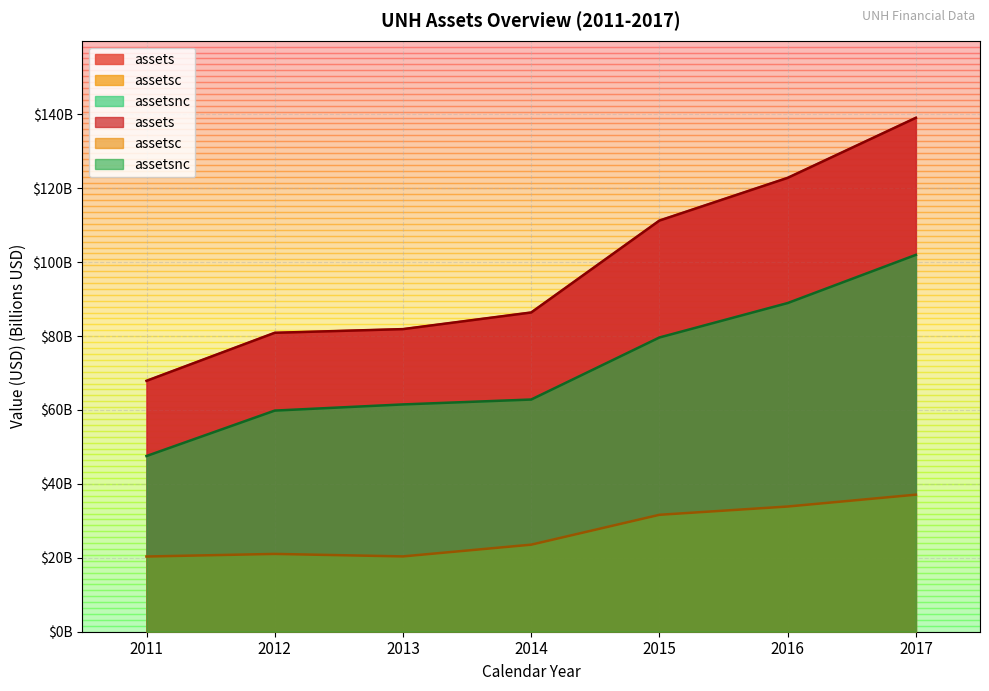

How many values in the assets series are below 86?

3